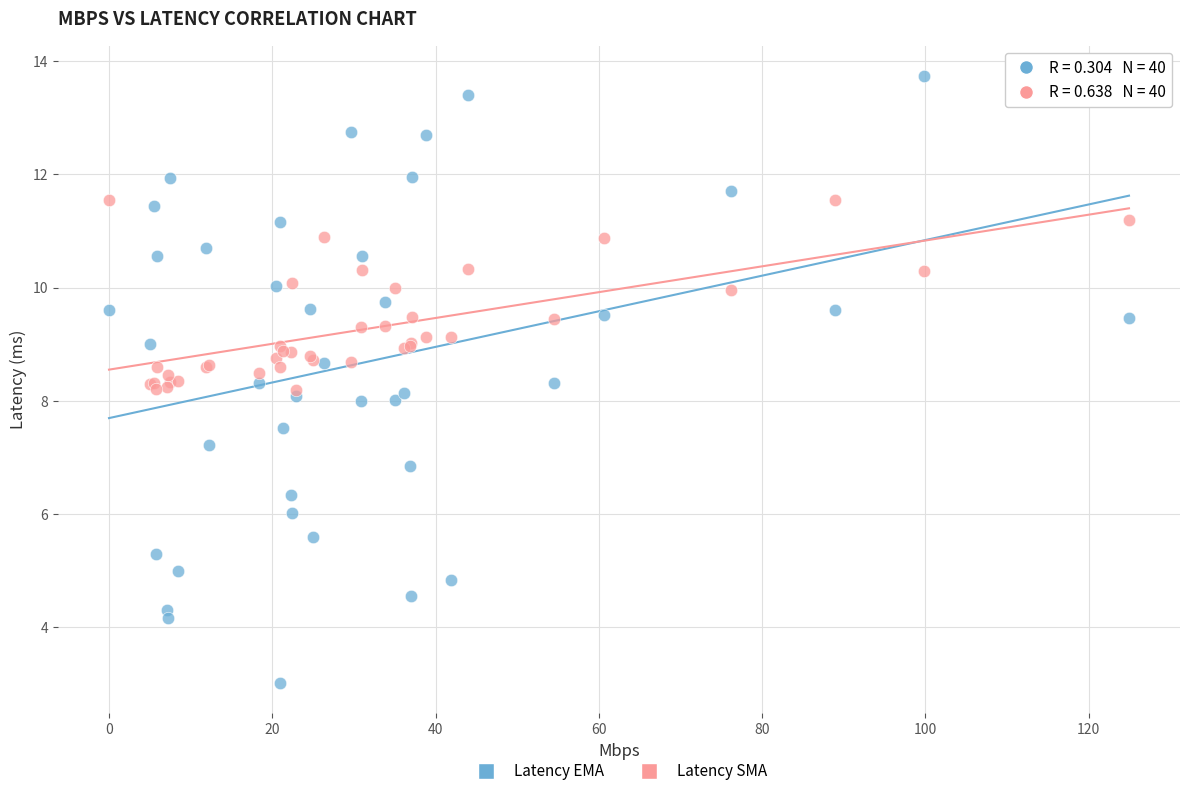

Which series has the largest Y range (max minus min)?

Latency EMA